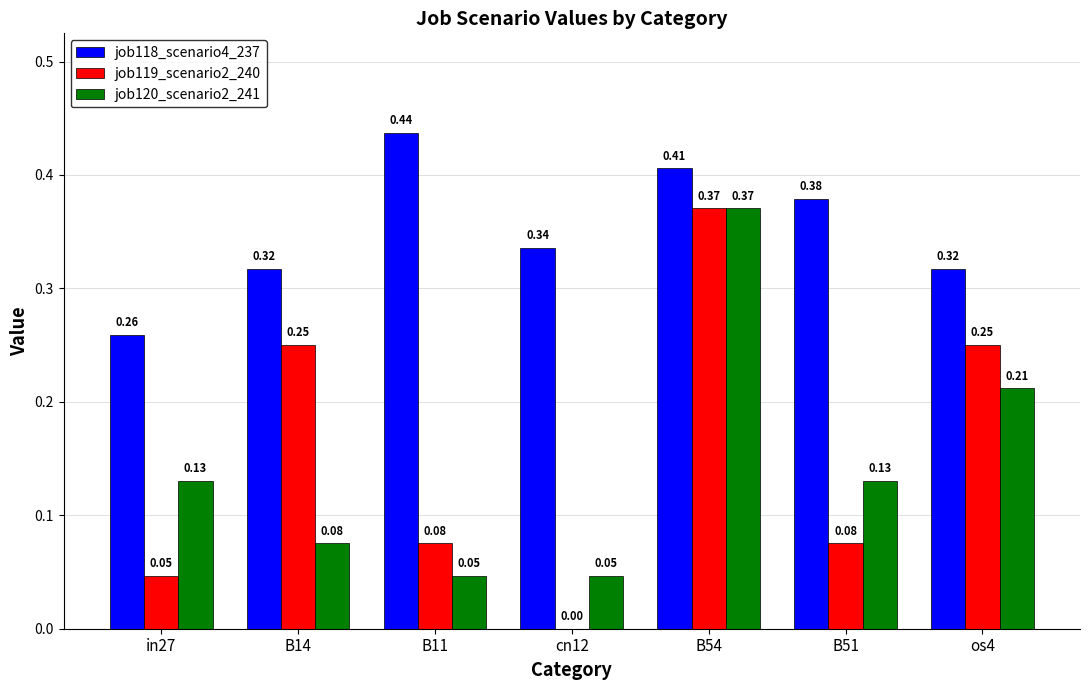

Is the value of job118_scenario4_237 at B14 greater than the value of job119_scenario2_240 at os4?

Yes